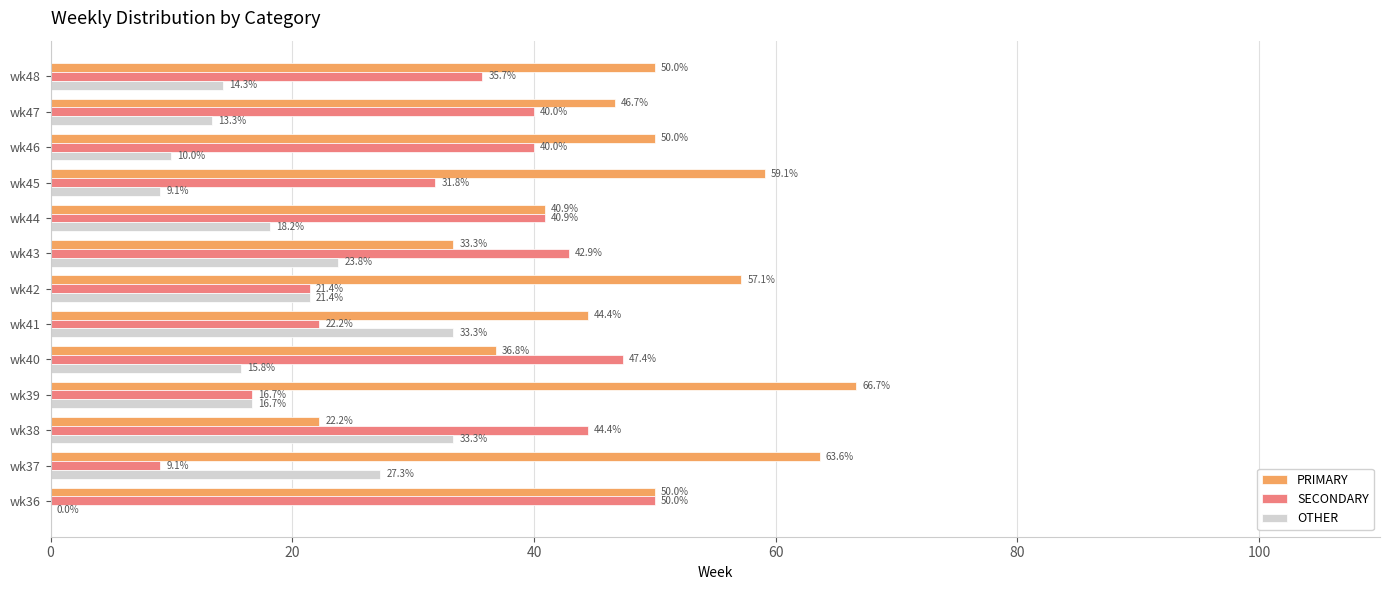

True or false: SECONDARY has a value of 42.9 at wk43.

True